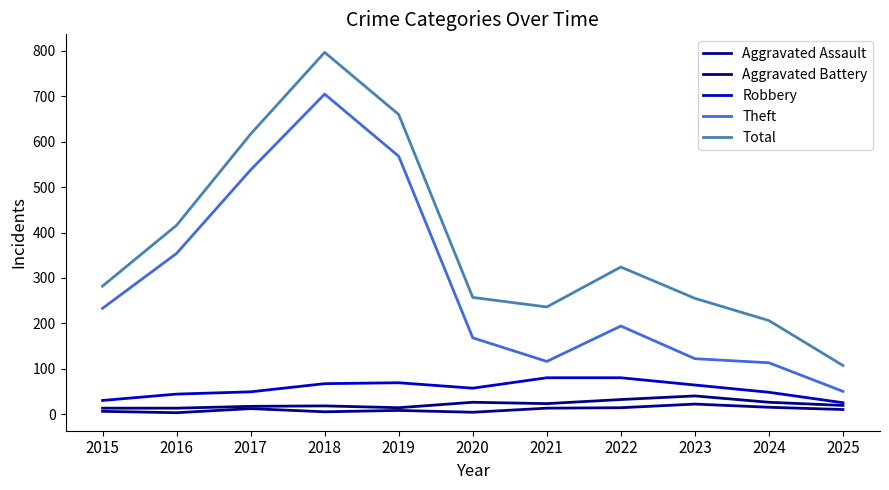

What is the average value of the Aggravated Assault series?

10